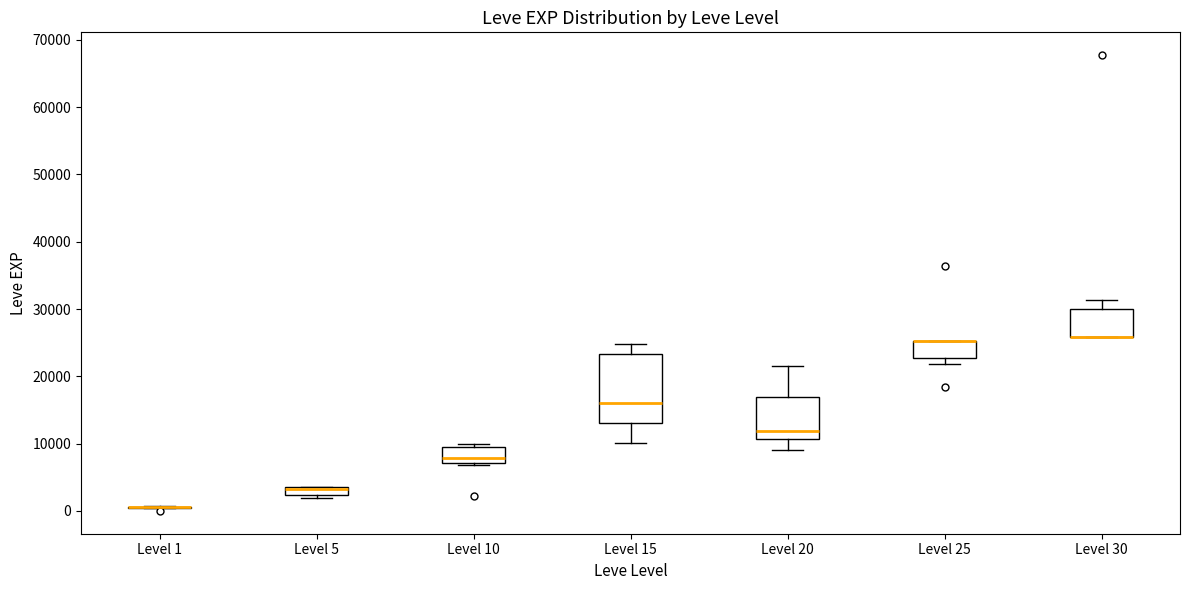

Where does the upper whisker of the box for Level 30 end on the y-axis? The values are not printed on the chart, so give them approximately, as read against the axis.

31000